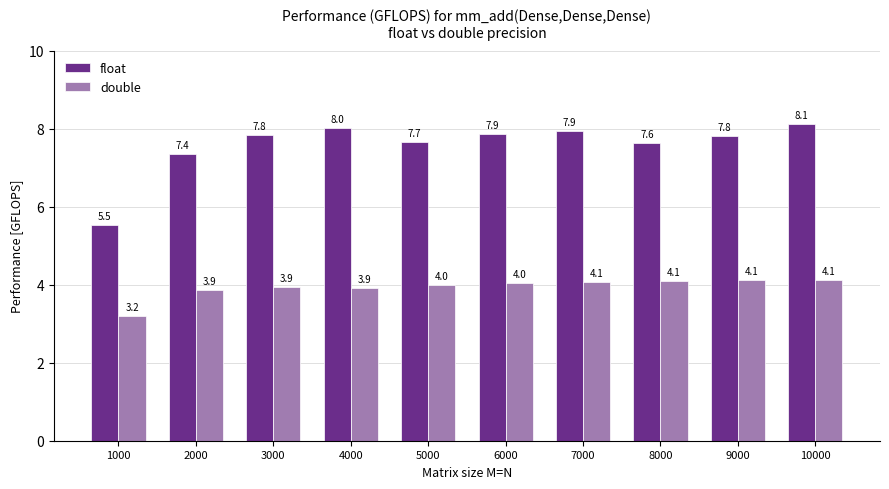

What are all the series names shown in the legend?

float, double